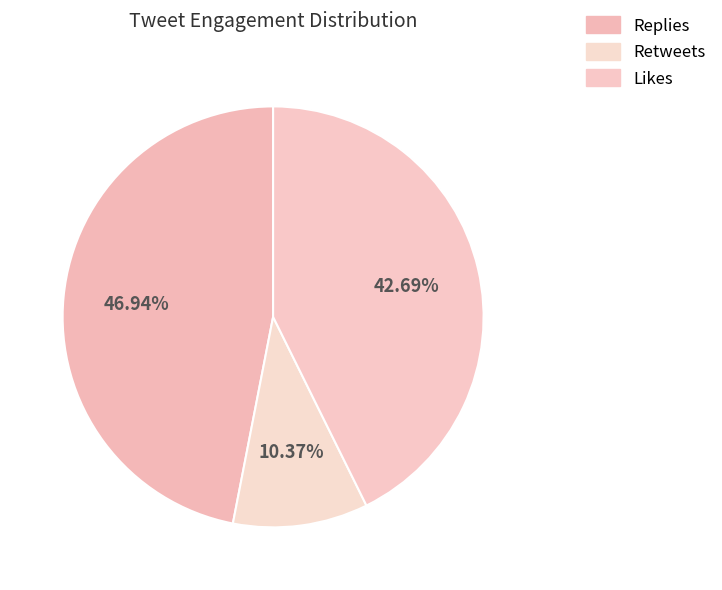

How many segments does this pie chart have?

3